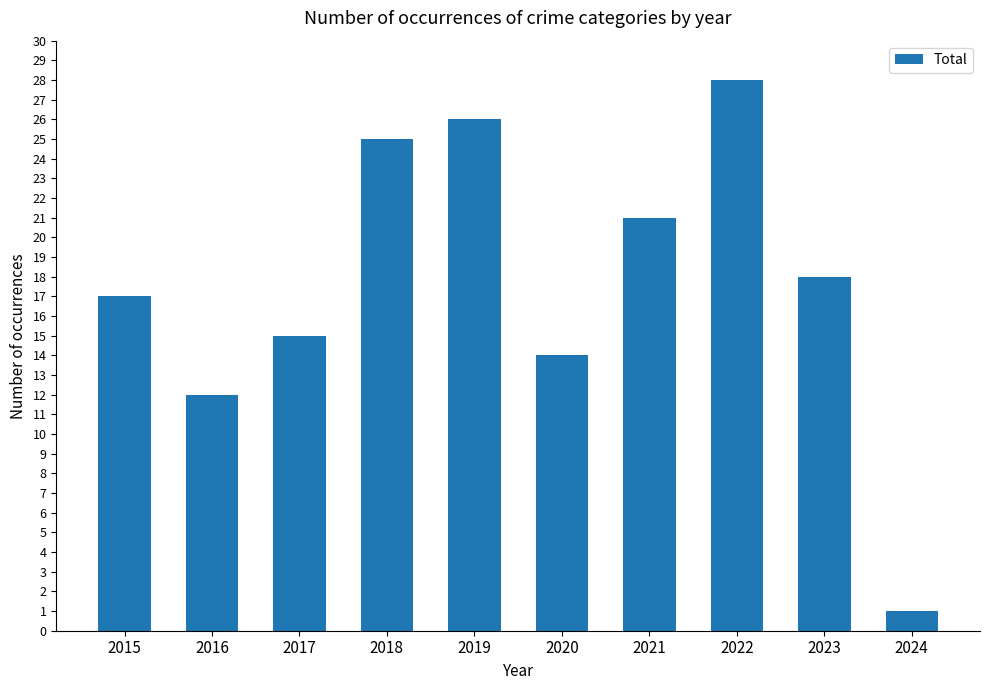

Is it true that the value at 2019 is 12?

False